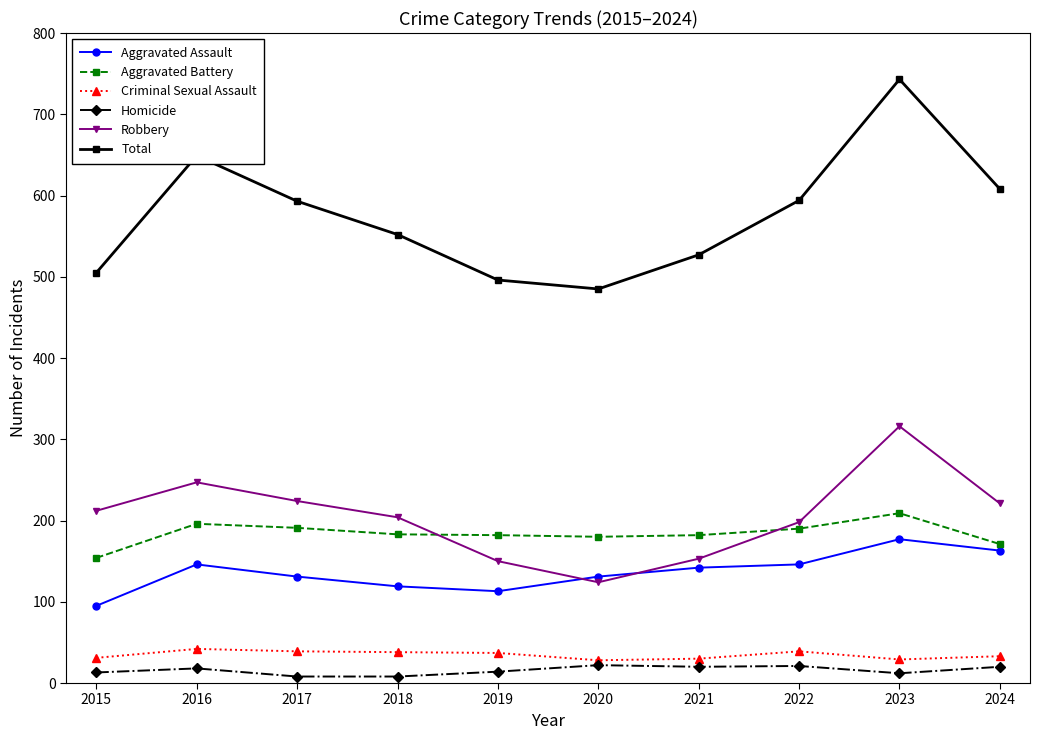

At which category is the sum across all series the highest?

2023